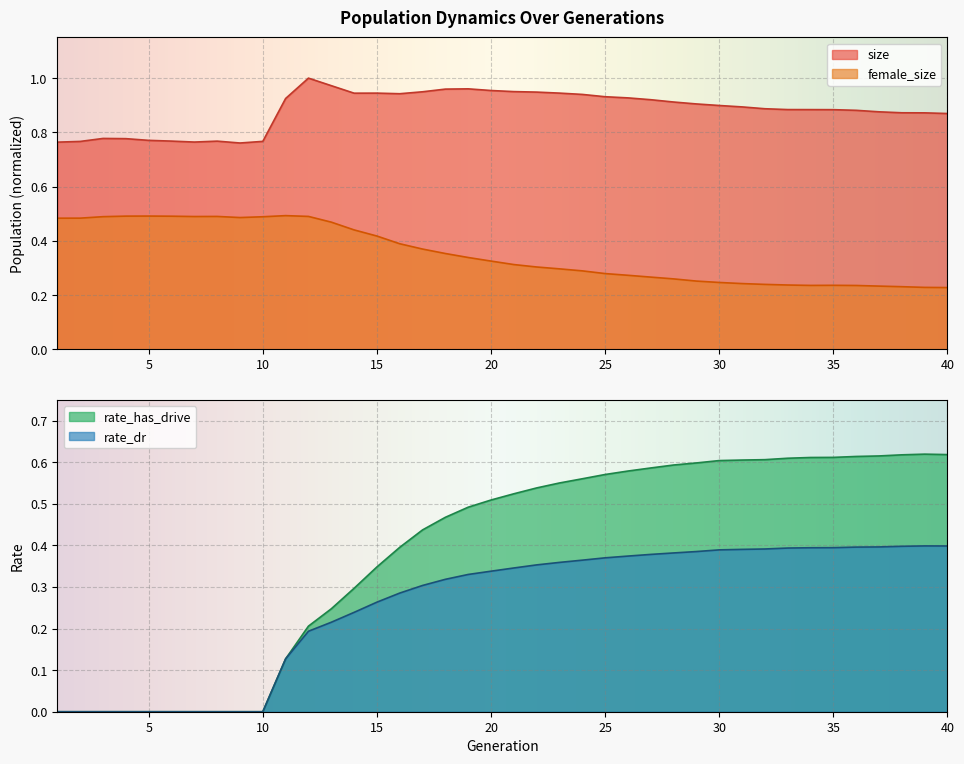

Which label corresponds to the largest value in the chart?

12